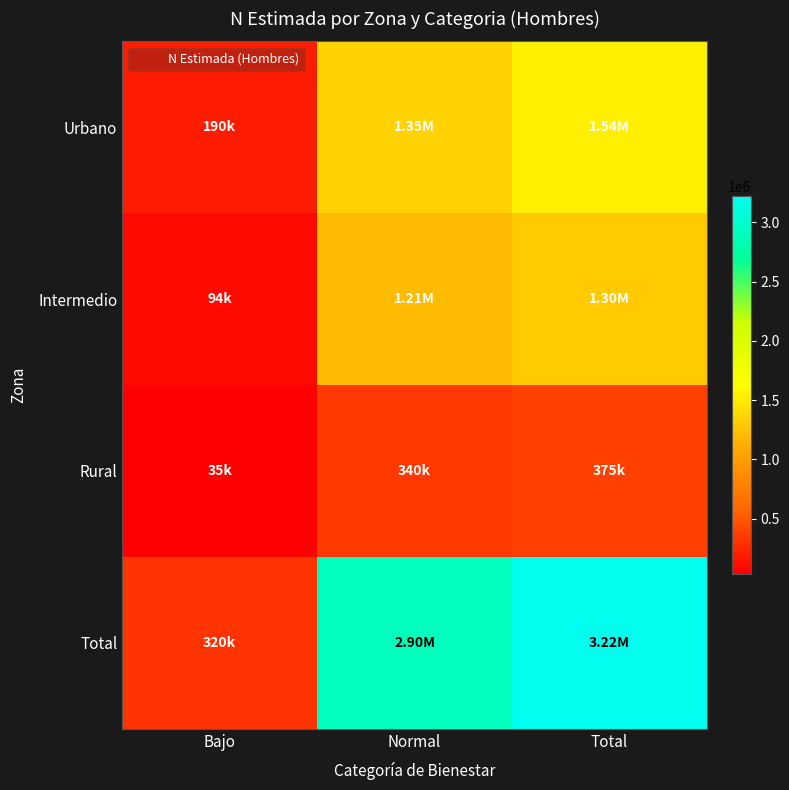

What is the total value across all series at Total?

6438682